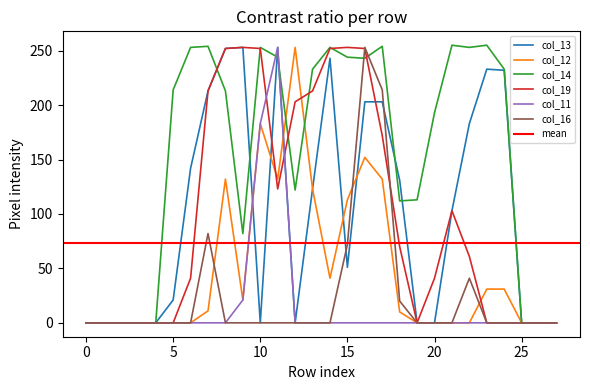

True or false: col_19 has more than 1 interior local peaks.

True